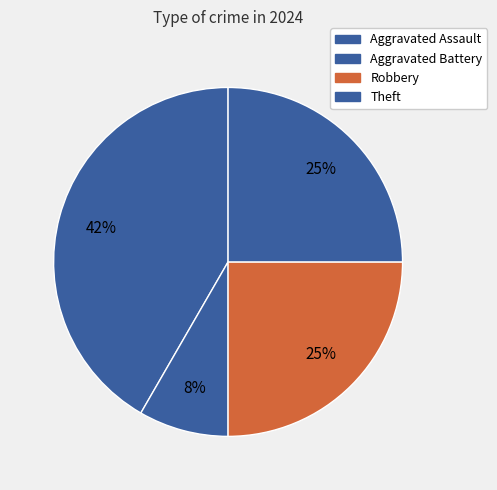

How many slices are in this pie chart?

4